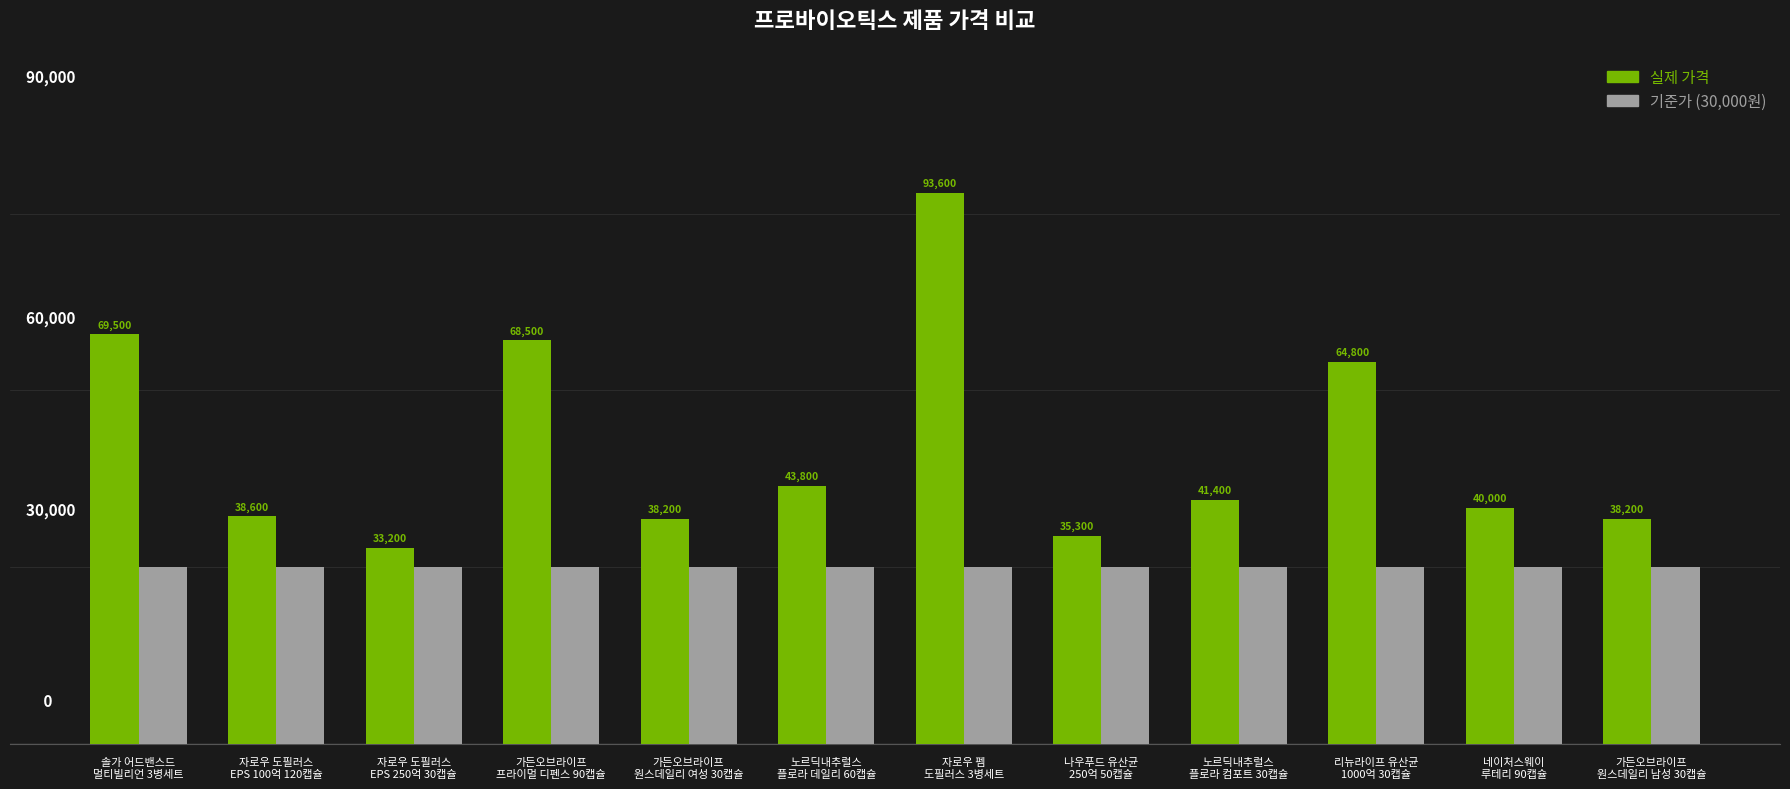

Which series has the largest total across all categories?

실제 가격